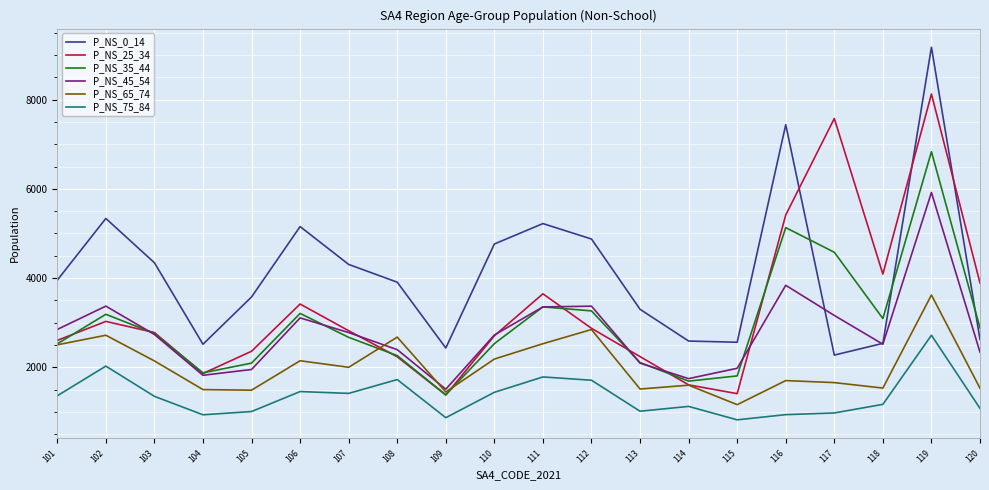

What is the spread (max minus min) of values at 117?

6604